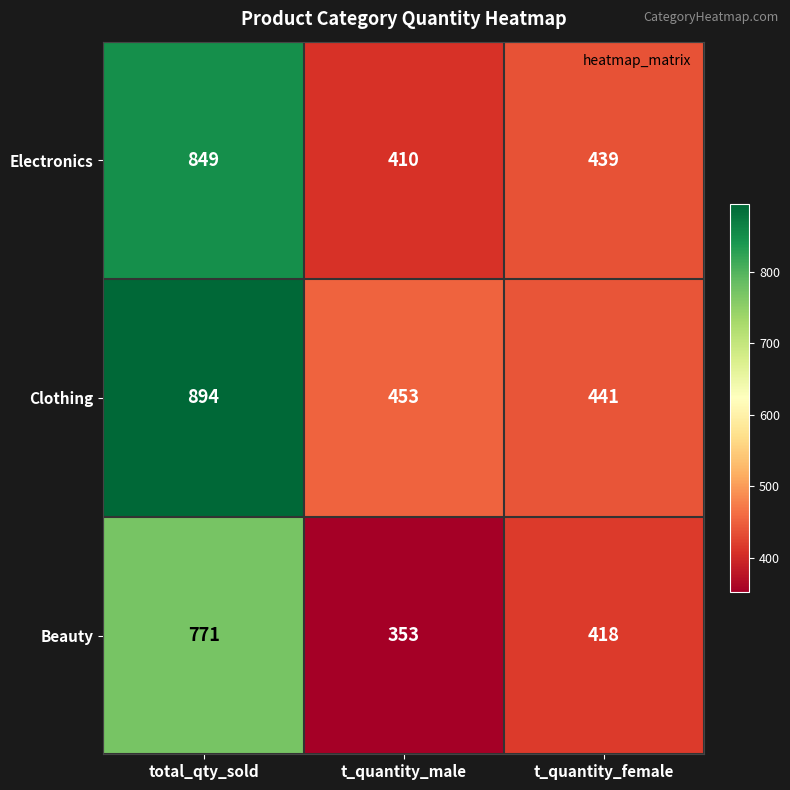

What value does the Beauty series have at total_qty_sold?

771